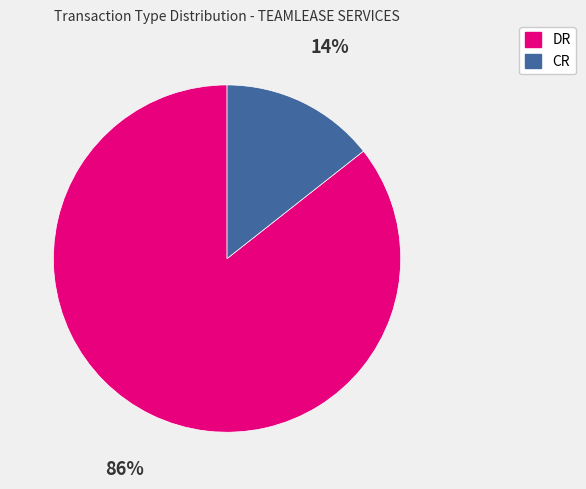

What percentage is the CR slice, to the nearest percent?

14%